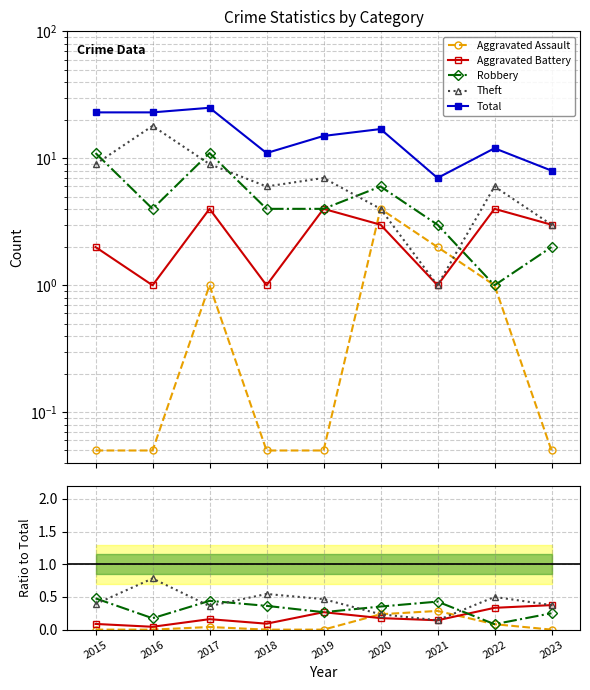

At 2017, list the series in order from largest to smallest.

Total, Robbery, Theft, Aggravated Battery, Aggravated Assault